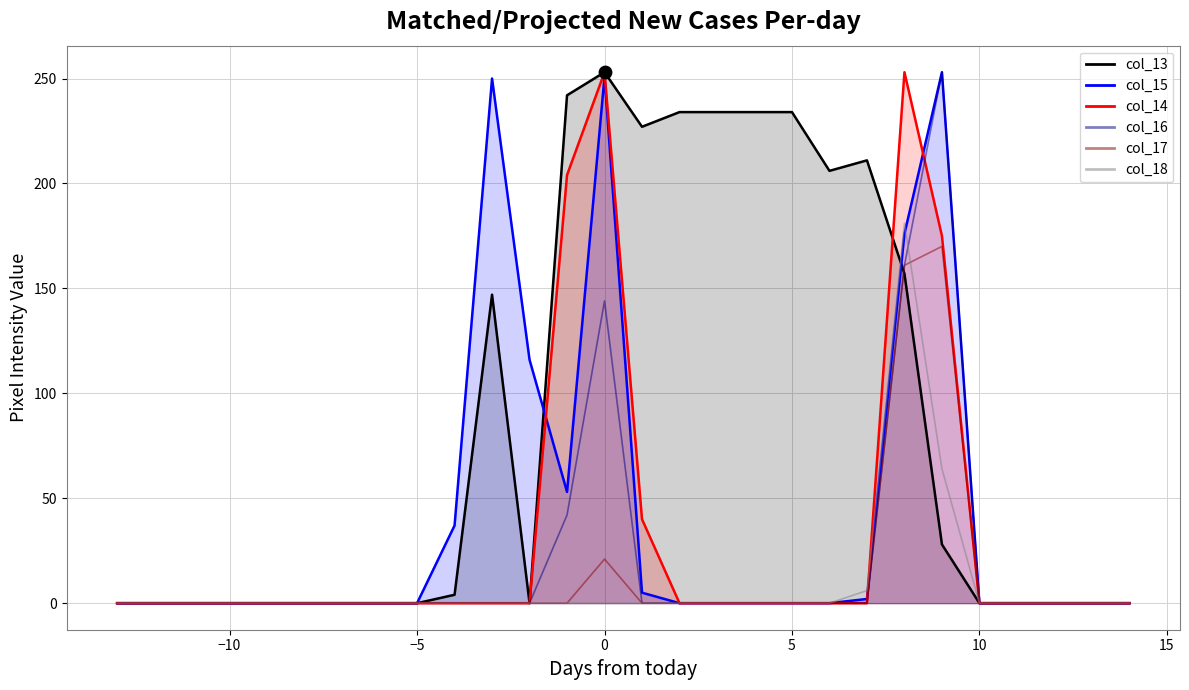

What are all the series names shown in the legend?

col_13 line, col_15 line, col_14 line, col_16, col_17, col_18